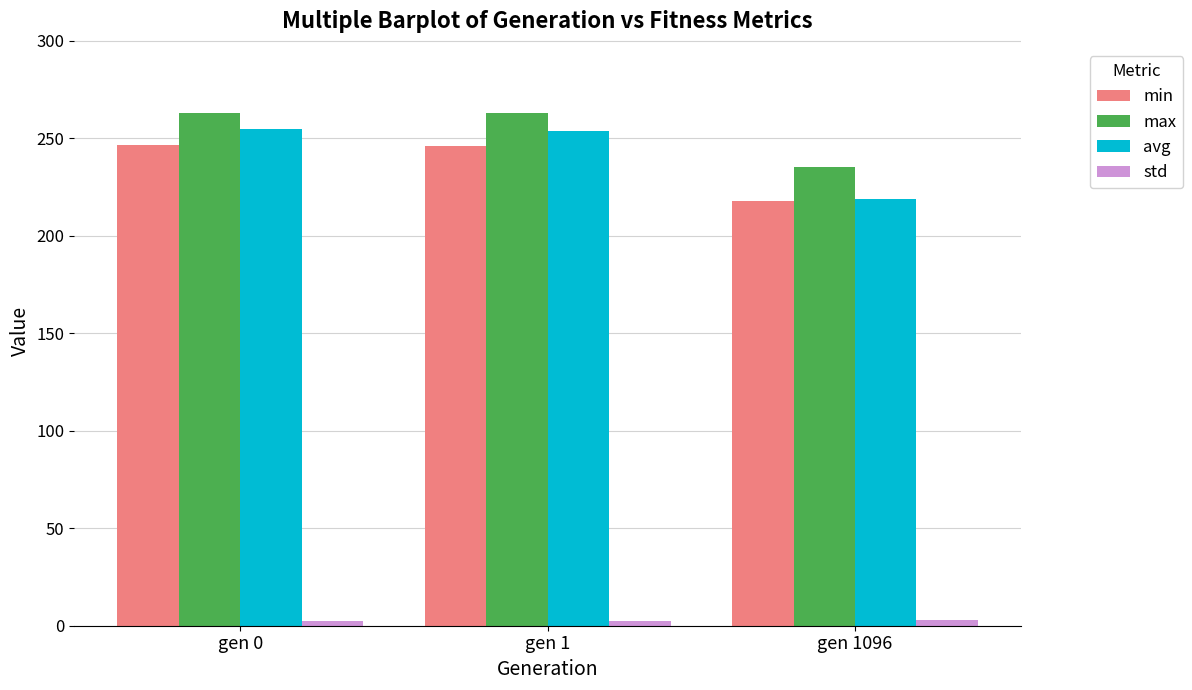

How many bars are there in each group?

4